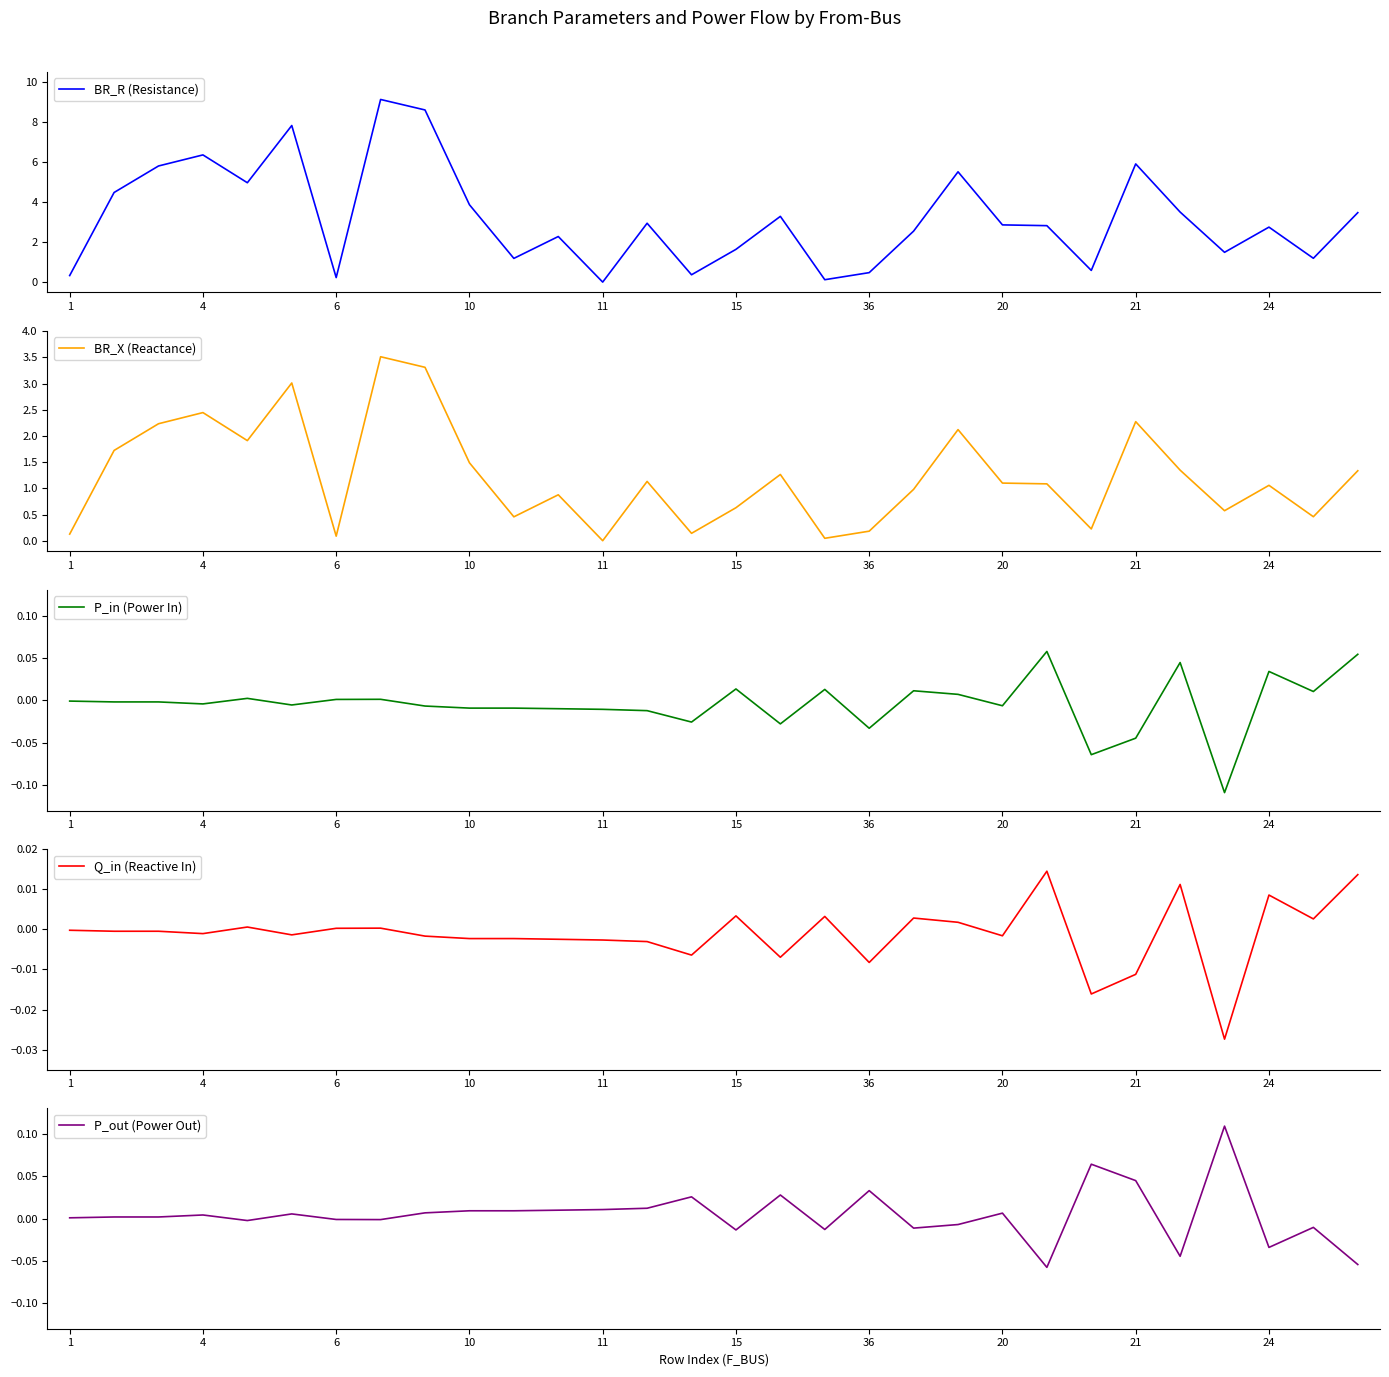

How many data points in Q_in (Reactive In) are above 0?

12